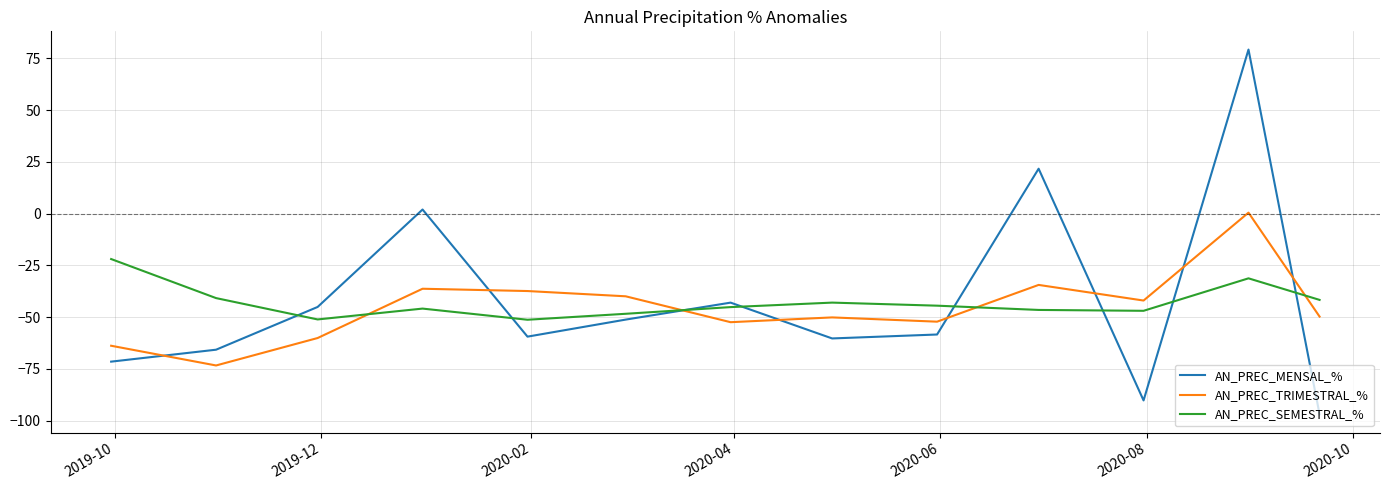

After their last crossing, which series has the higher values: AN_PREC_MENSAL_% or AN_PREC_TRIMESTRAL_%?

AN_PREC_TRIMESTRAL_%